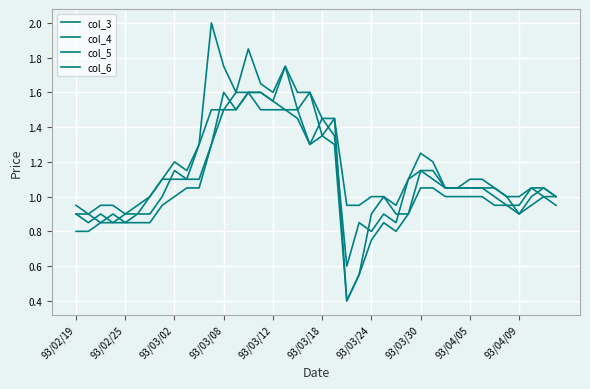

What is the lowest value of the col_5 series?

0.4